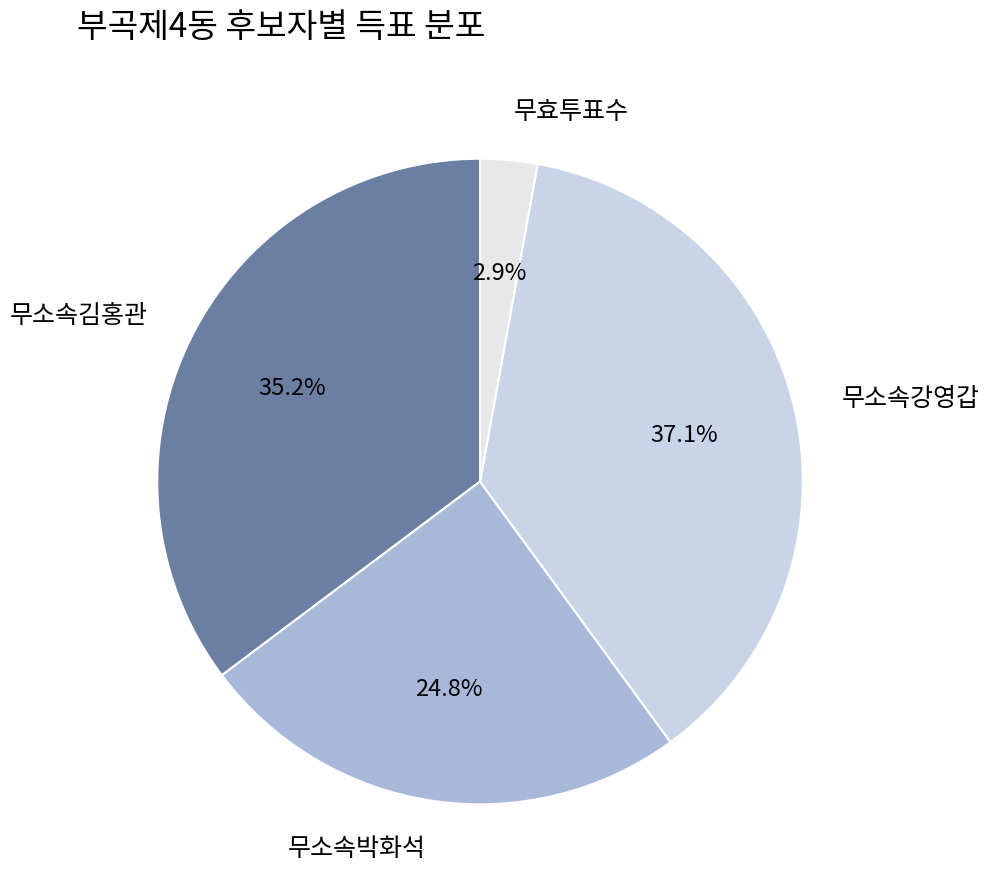

How many segments does this pie chart have?

4